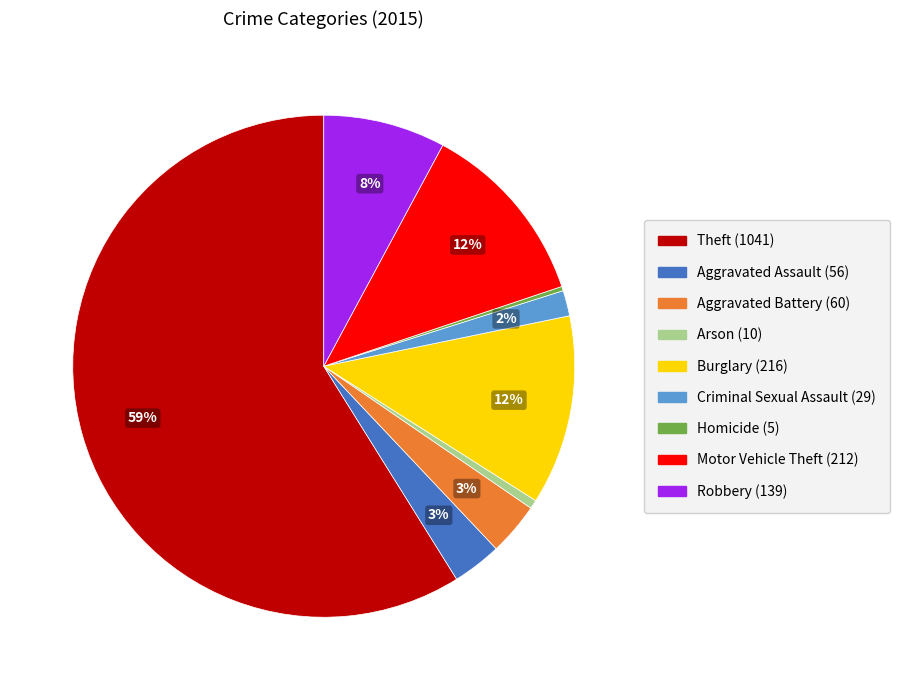

Is there any slice that represents more than half of the pie?

Yes